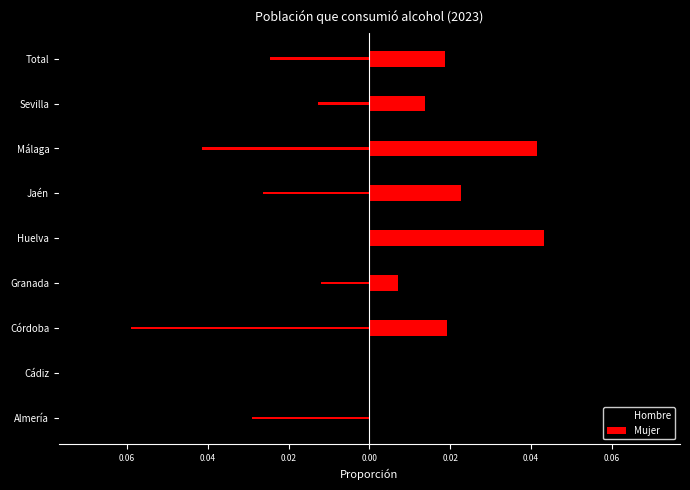

How many groups of bars are there?

9